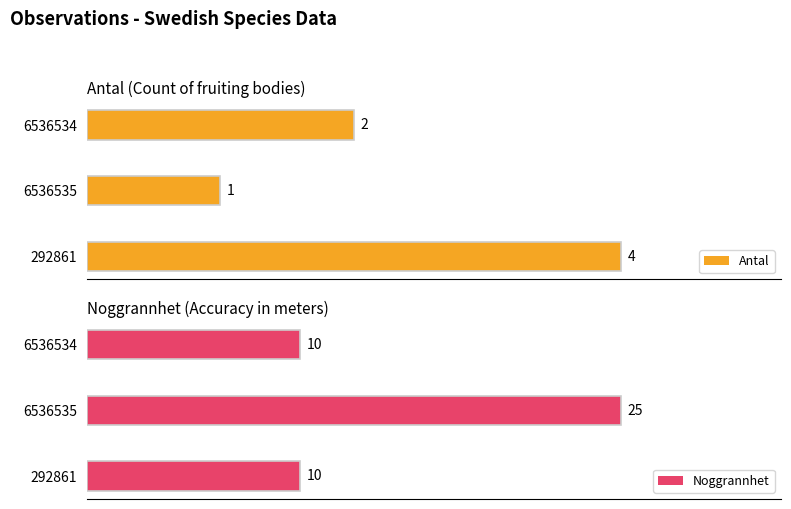

How many categories are shown in the chart?

3